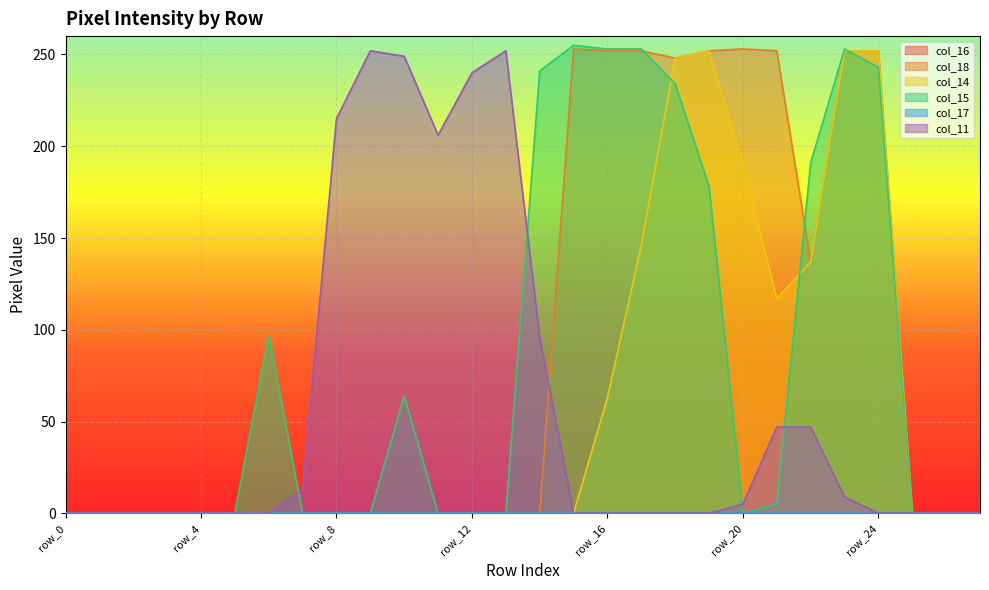

Which series has the widest spread of values?

col_15